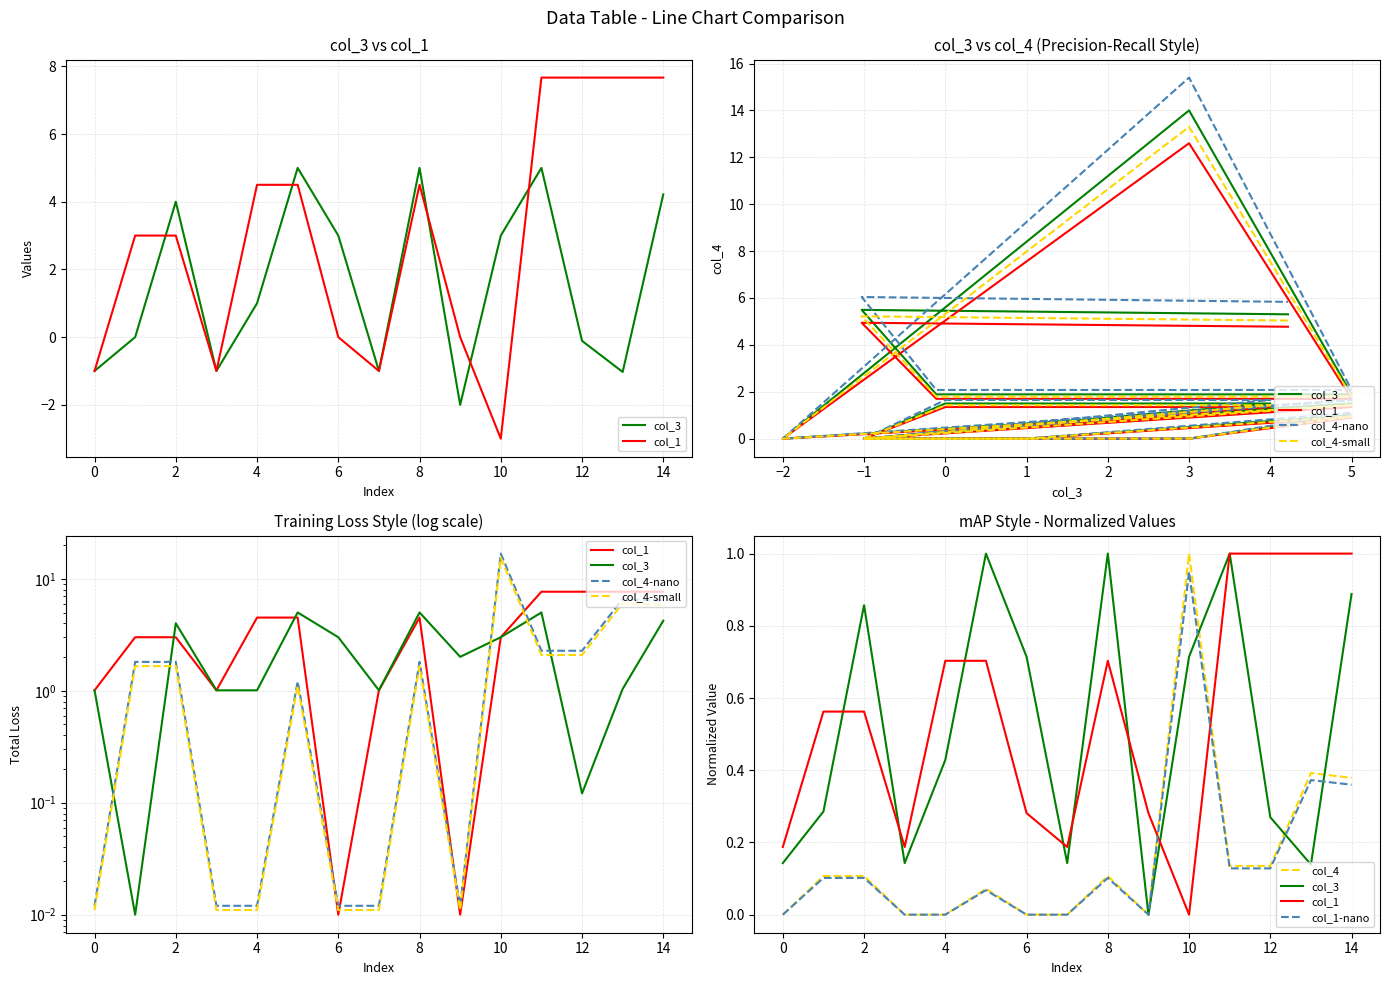

The value of col_4-small at 8 is 2.9. True or false?

False